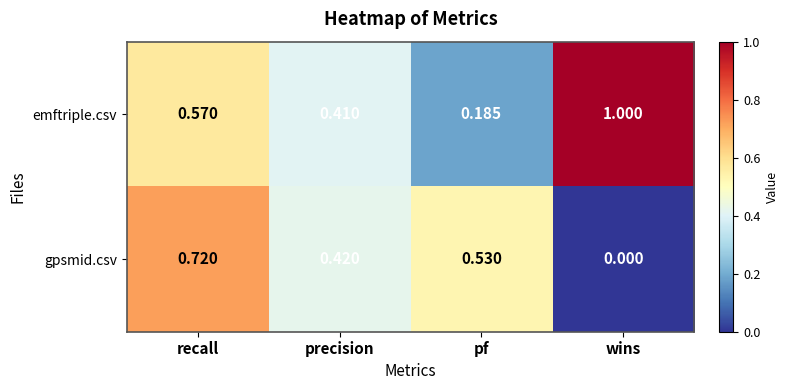

Which series changed the most between recall and precision?

gpsmid.csv